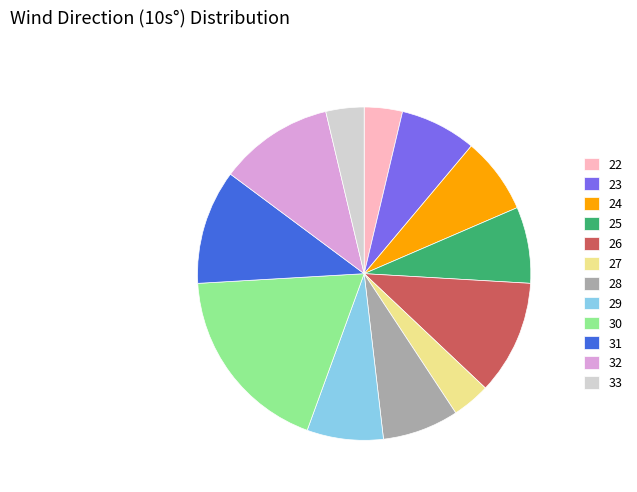

Does 22 account for over 50% of the chart?

No